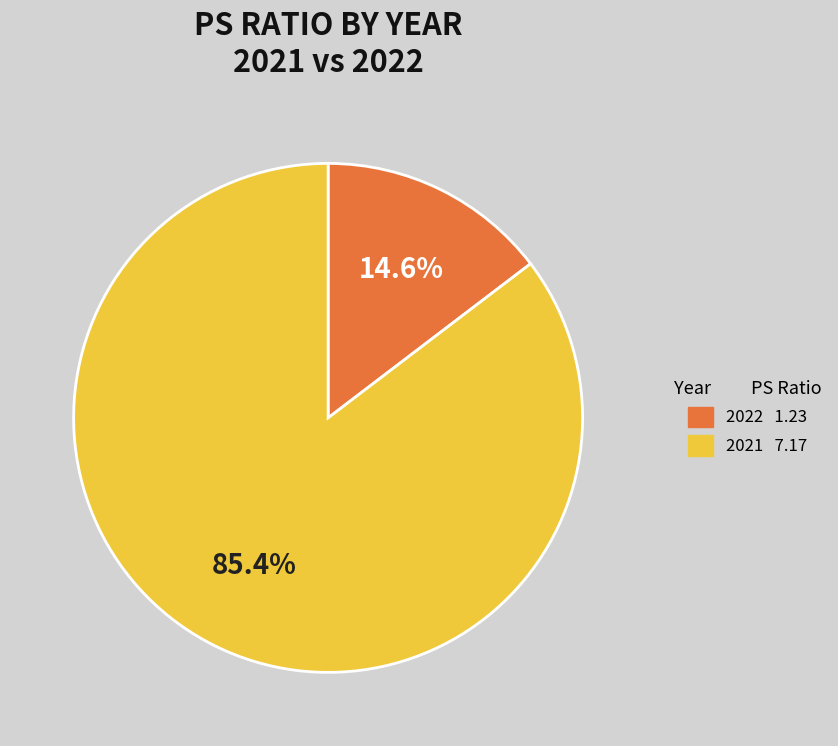

Combined, do 2022 and 2021 account for over 50%?

Yes